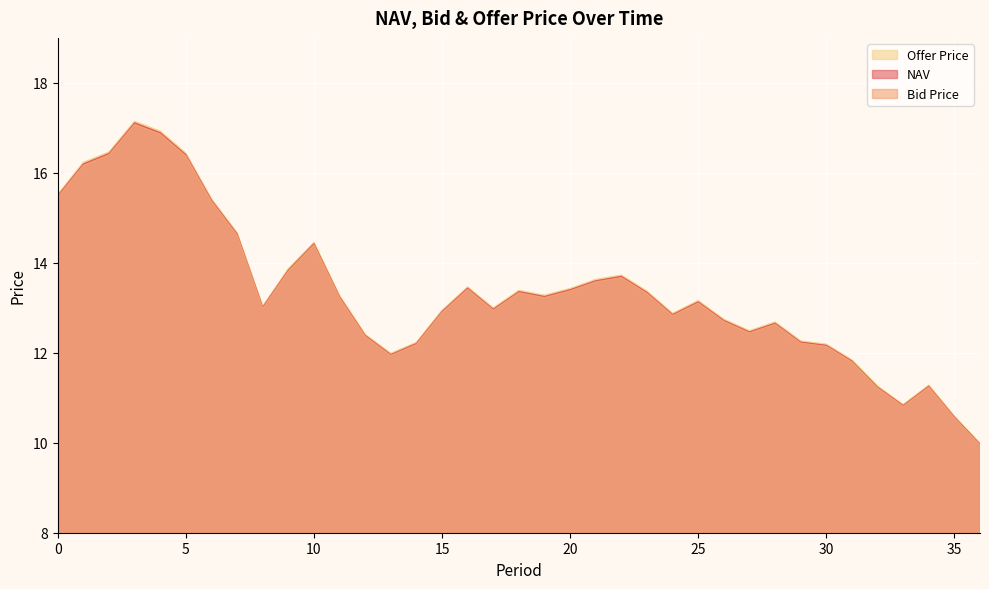

At which category does Bid Price reach its first local peak?

3